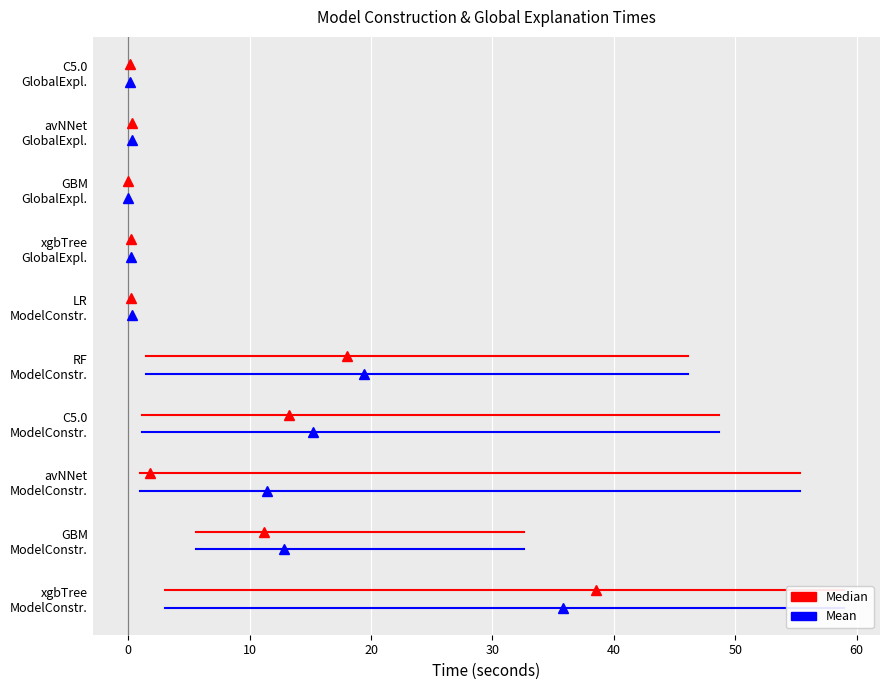

Which series has the widest spread of values?

Median